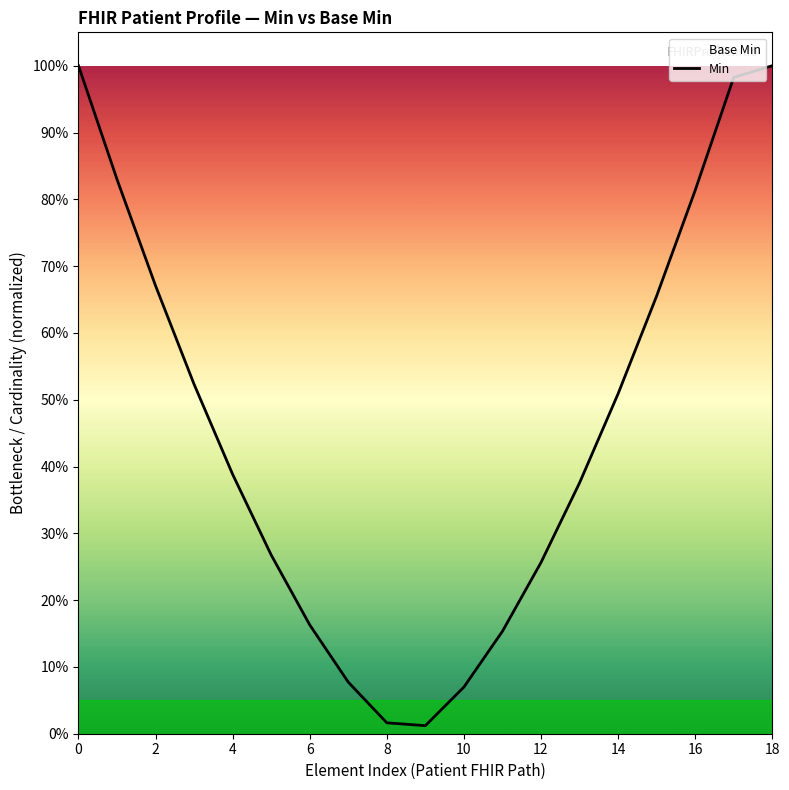

The chart shows a value of 1.0 at 0. True or false?

True